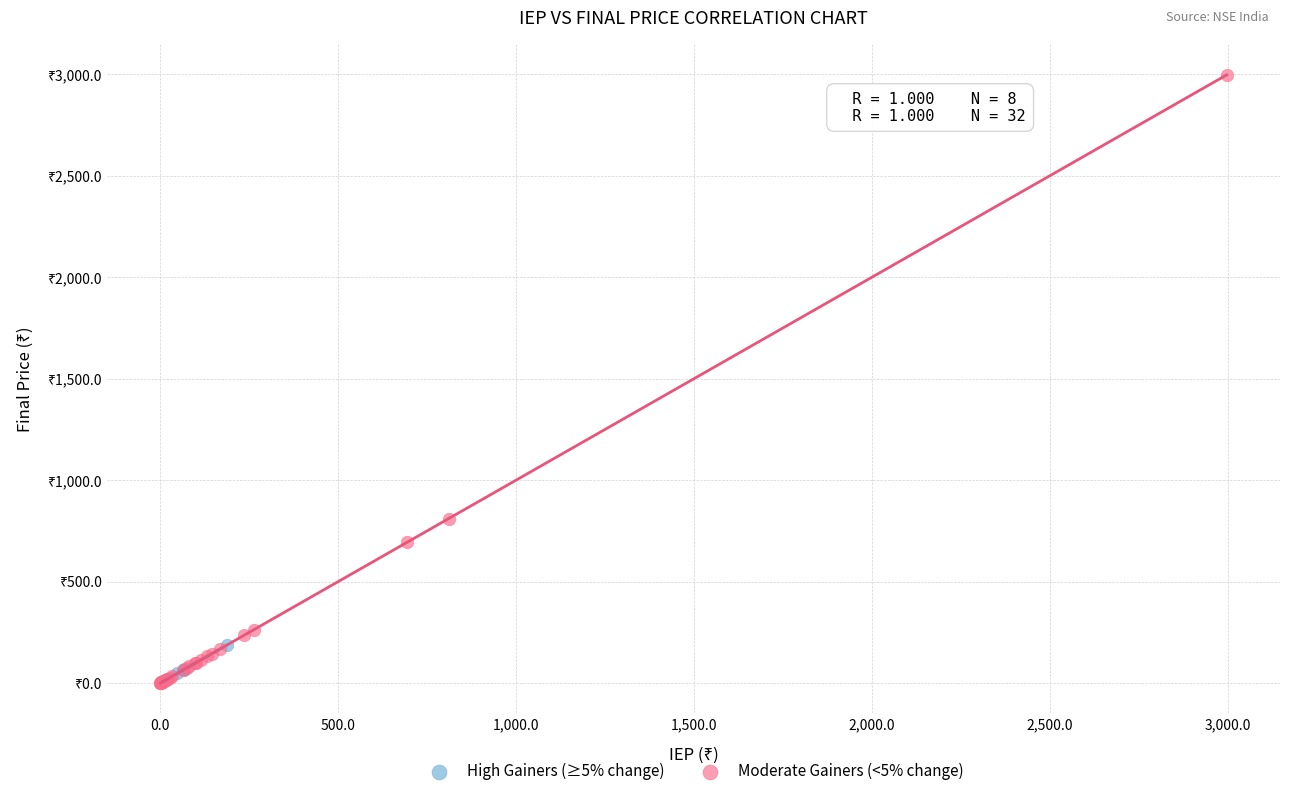

What are all the series names shown in the legend?

High Gainers (≥5% change), Moderate Gainers (<5% change)